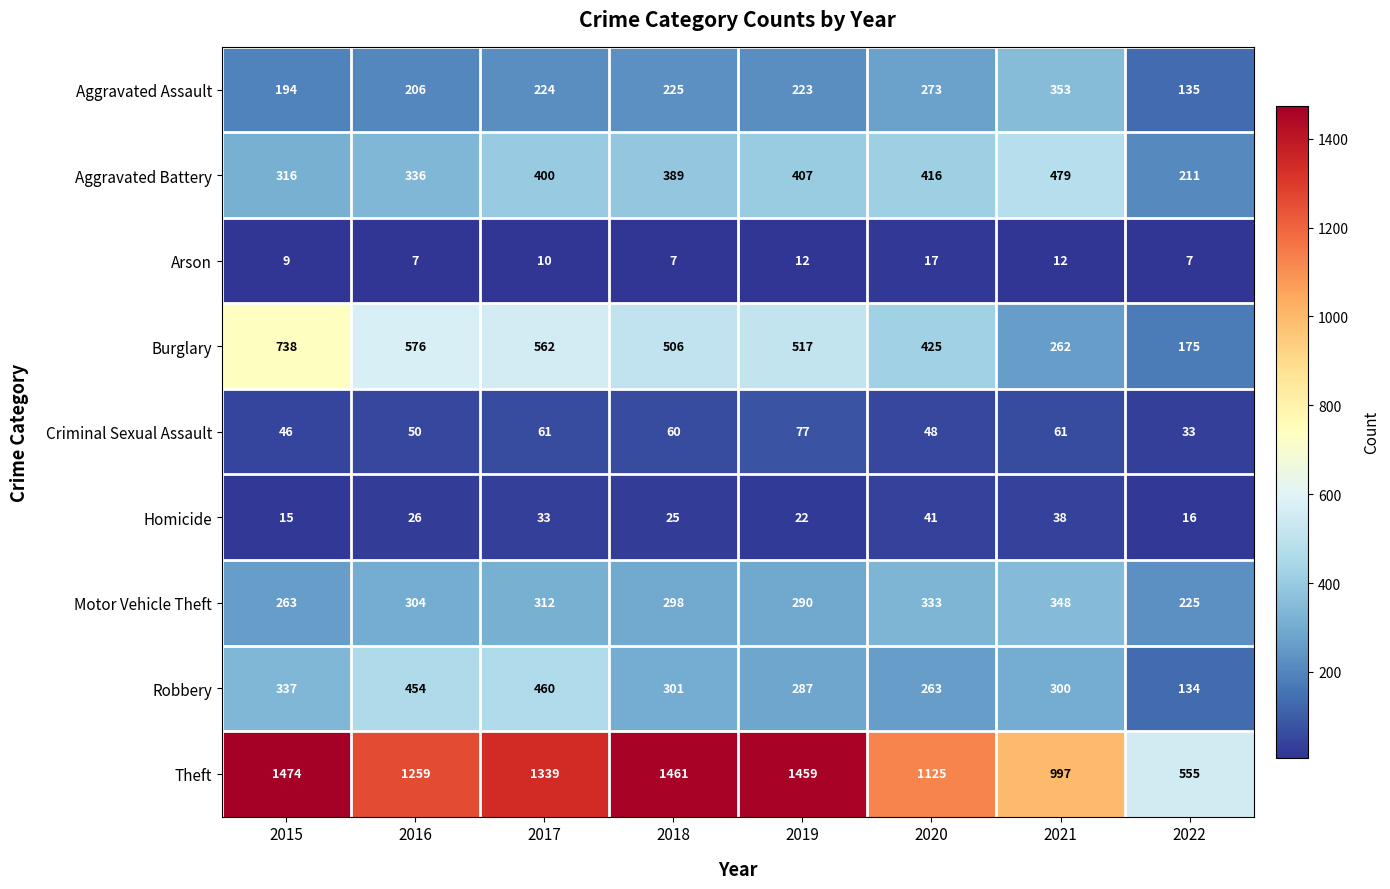

True or false: Criminal Sexual Assault has a value of 13 at 2022.

False